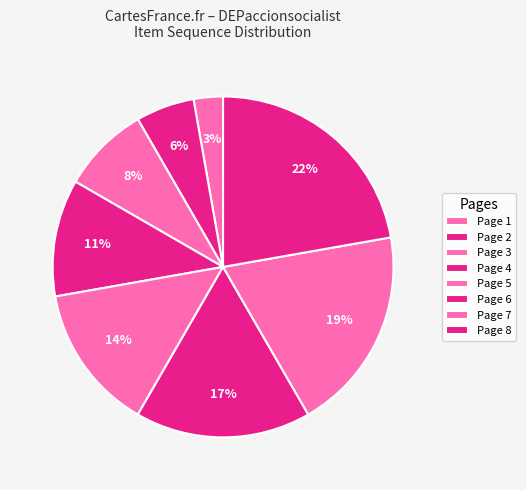

How many segments does this pie chart have?

8